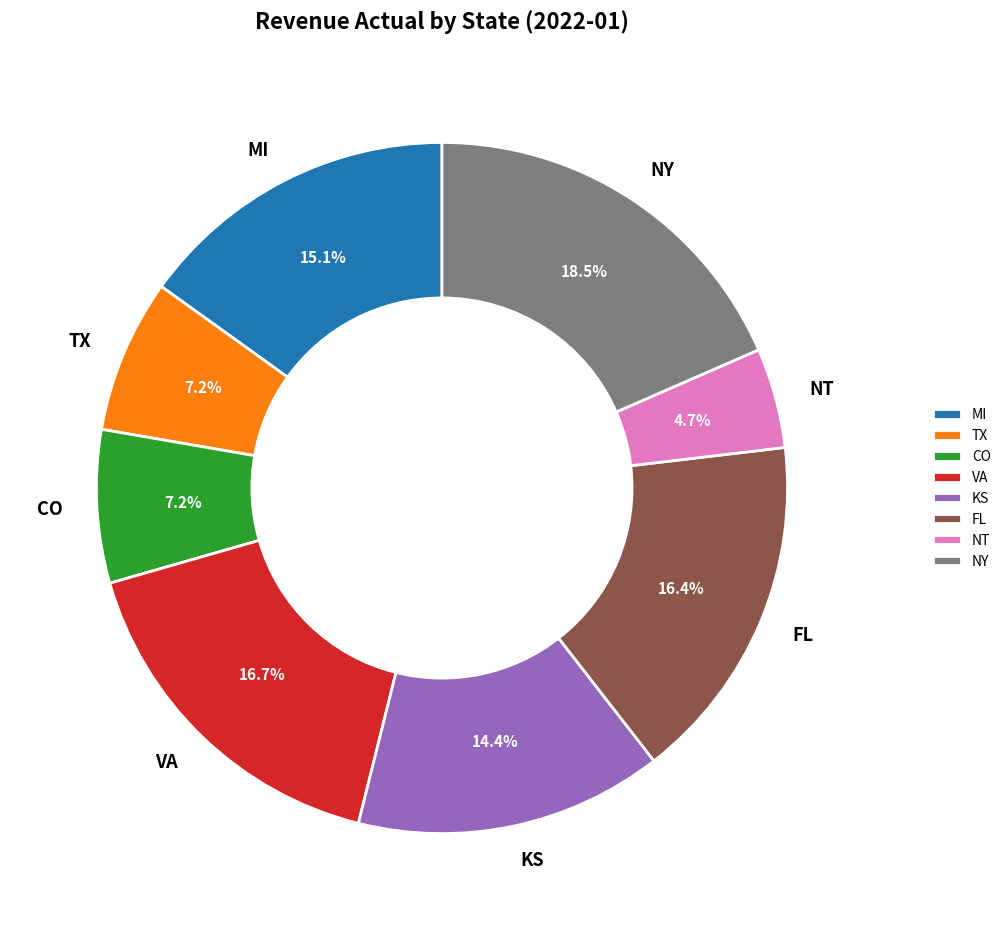

How many slices are in this pie chart?

8